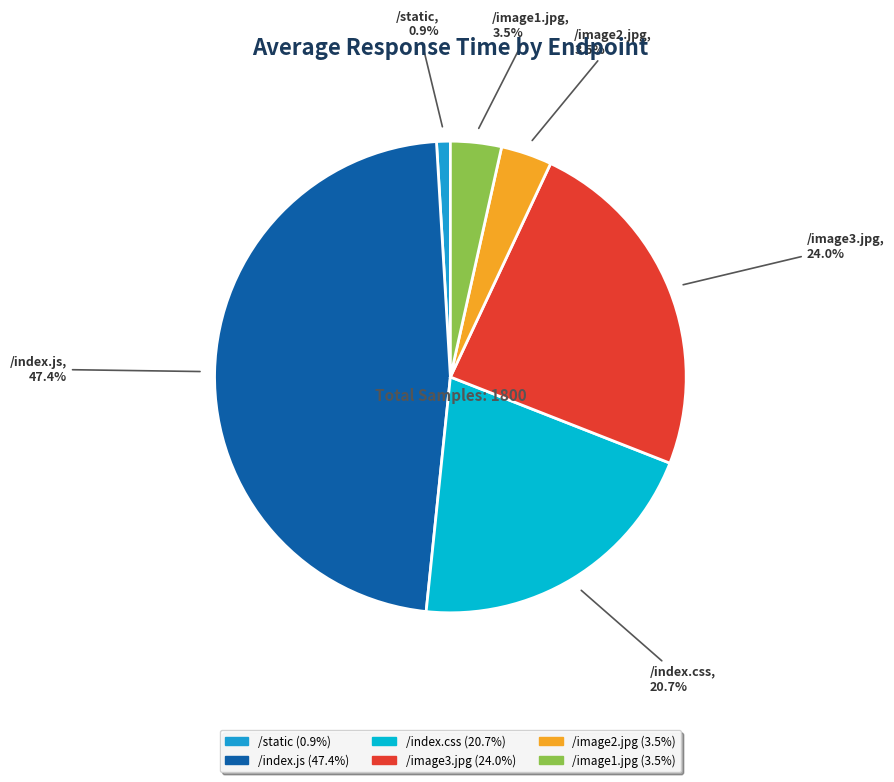

Is it true that /static is 1% of the pie?

True